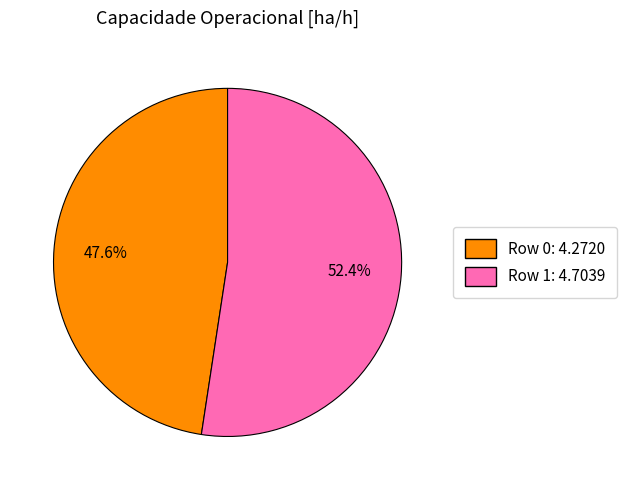

Does Row 0 account for over 50% of the chart?

No